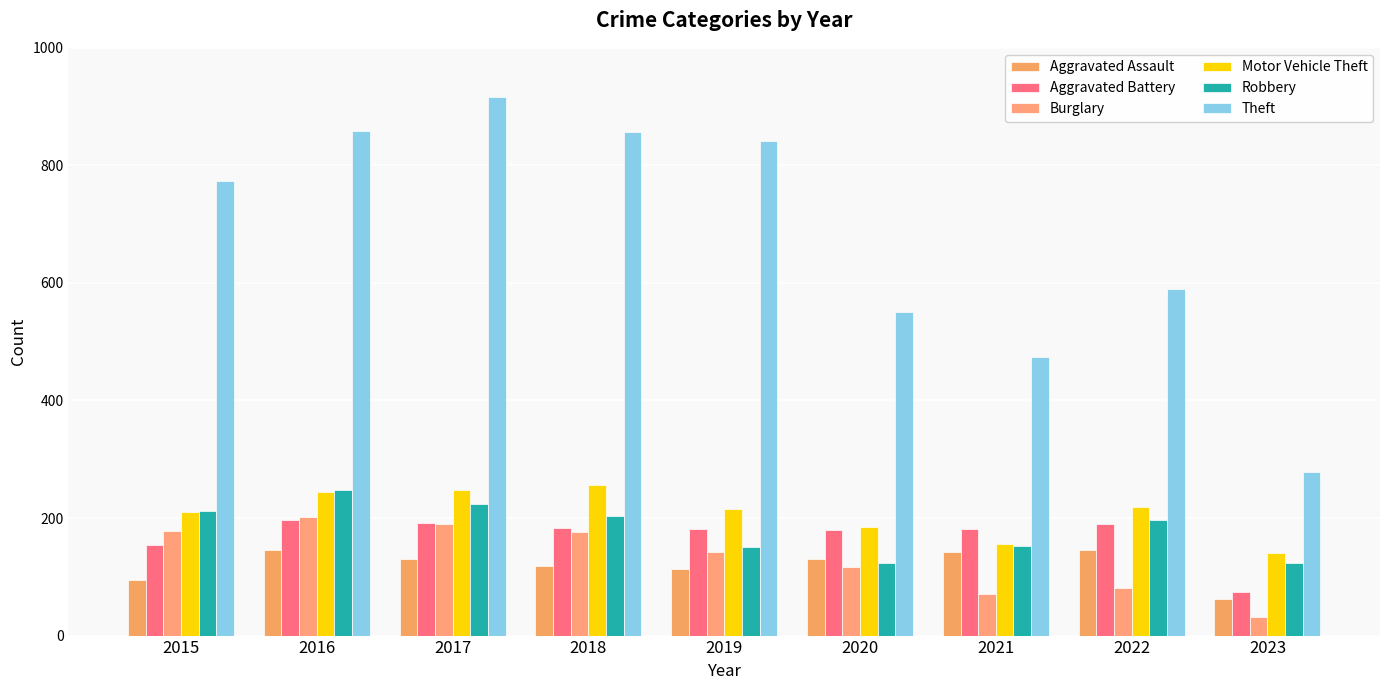

How many values in the Aggravated Battery series are below 182?

3